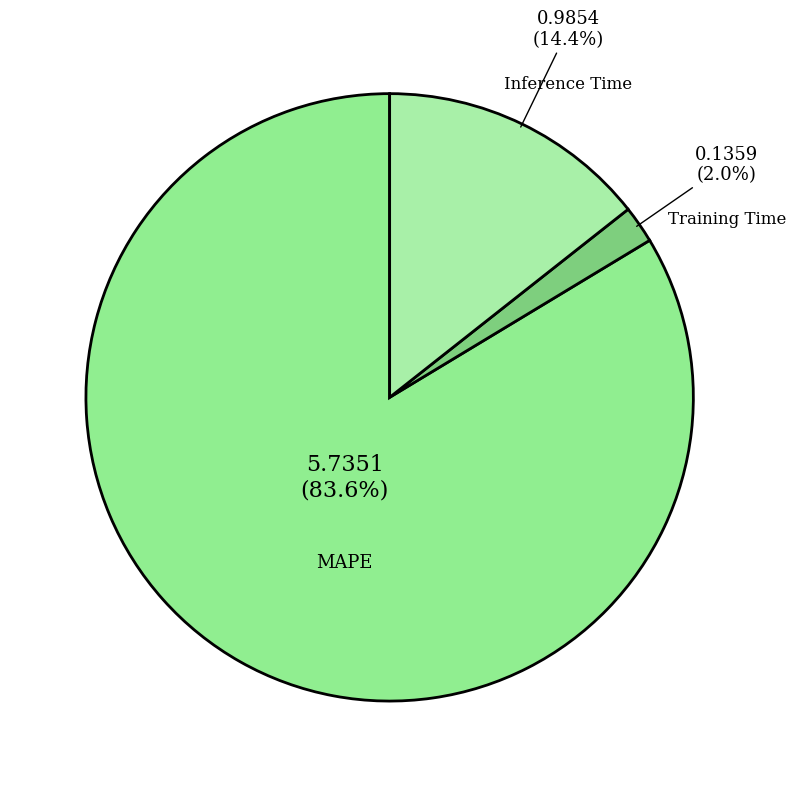

Which slice is the largest?

MAPE